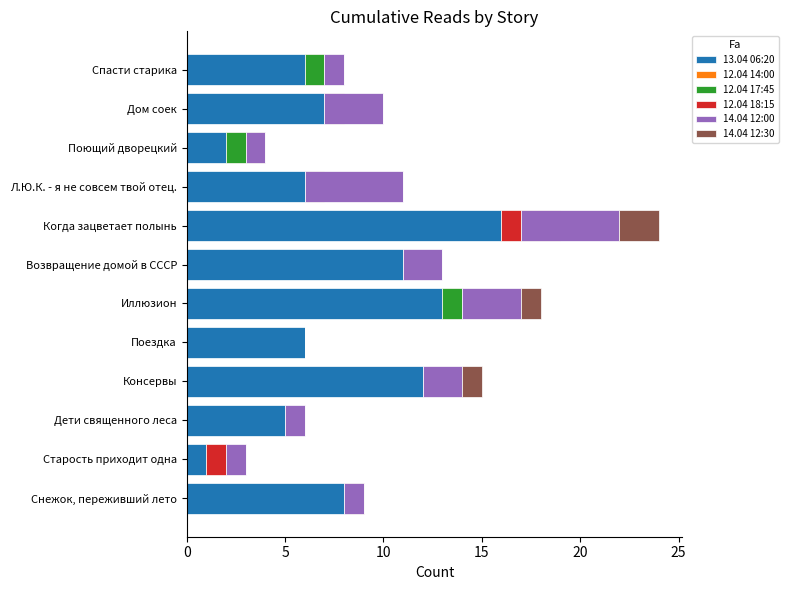

The 13.04 06:20 series shows 7 at Возвращение домой в СССР. True or false?

False